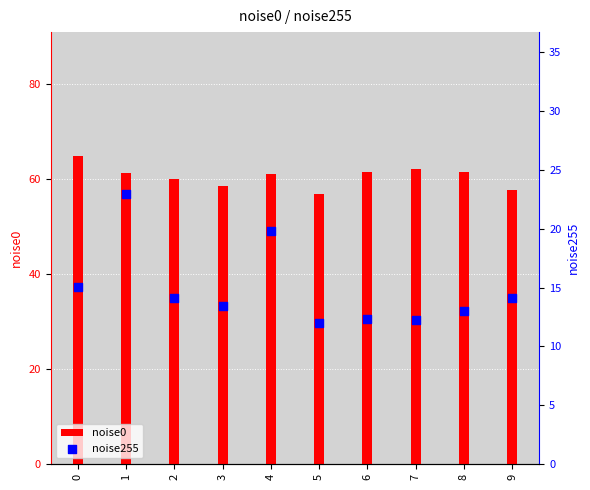

What is the total value across all series at 8?

74.7